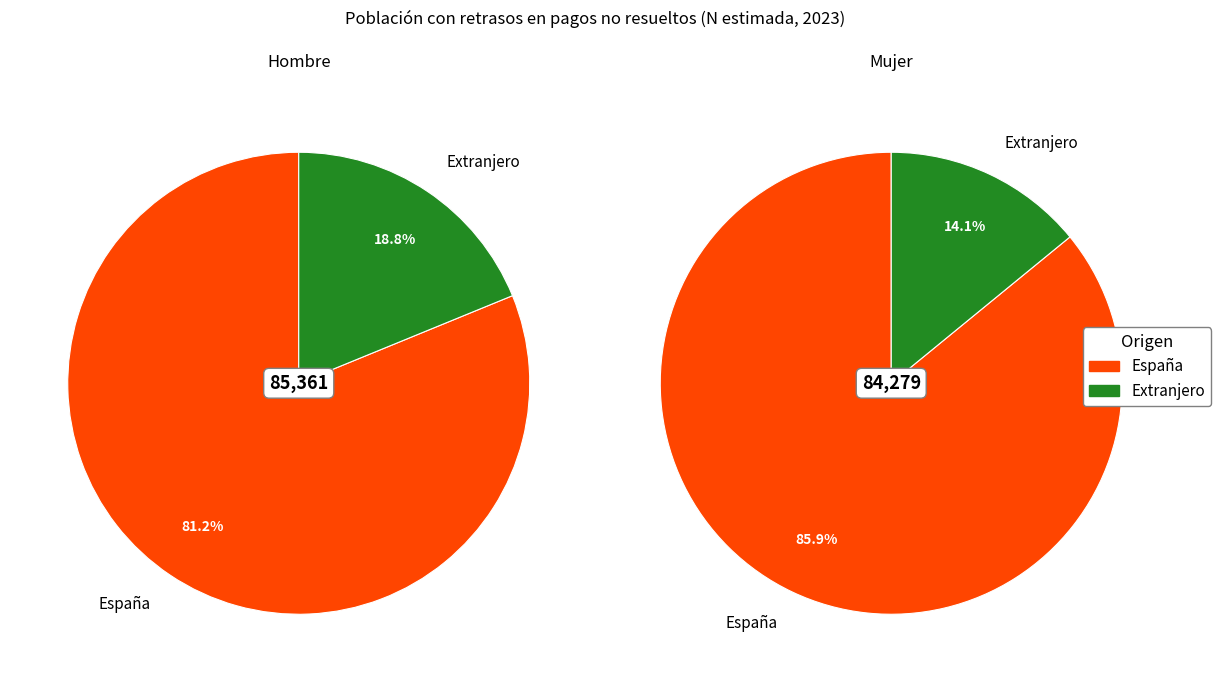

Is it true that Extranjero is 4% of the pie?

False